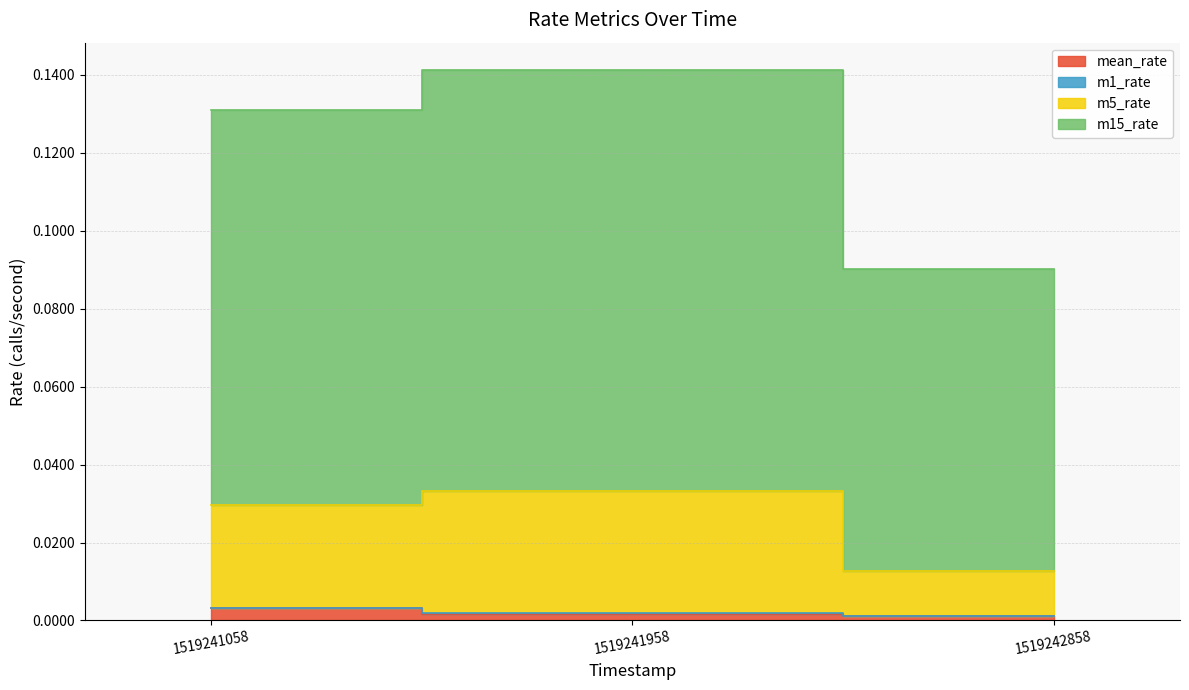

At which category is the sum across all series the highest?

1519241958